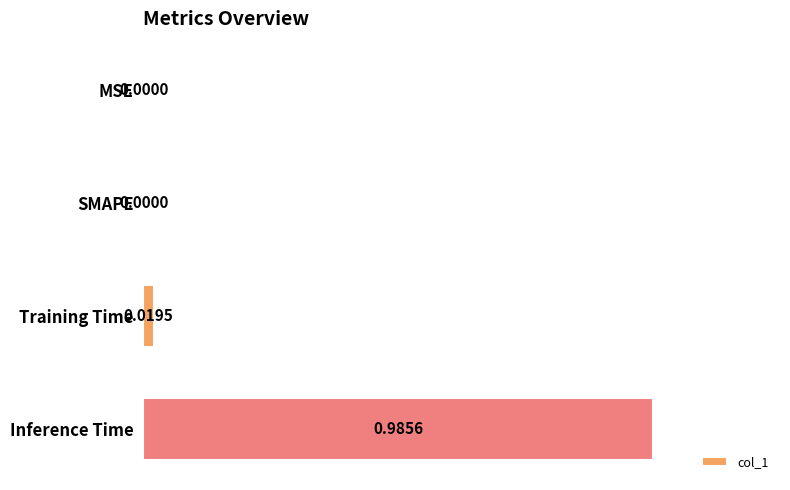

Which category has the highest value across all series?

Inference Time